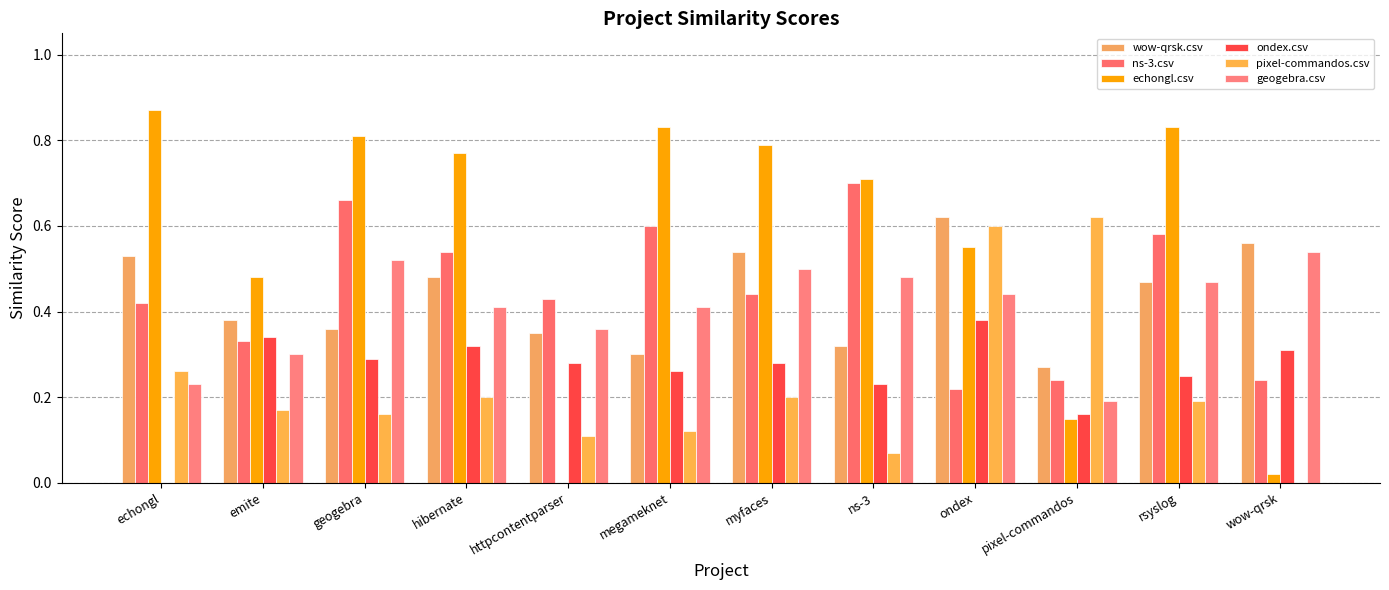

Reading right to left, transcribe all the data shown in this chart.

wow-qrsk.csv: 0.6	0.5	0.3	0.6	0.3	0.5	0.3	0.3	0.5	0.4	0.4	0.5
ns-3.csv: 0.2	0.6	0.2	0.2	0.7	0.4	0.6	0.4	0.5	0.7	0.3	0.4
echongl.csv: 0.0	0.8	0.1	0.6	0.7	0.8	0.8	0.0	0.8	0.8	0.5	0.9
ondex.csv: 0.3	0.2	0.2	0.4	0.2	0.3	0.3	0.3	0.3	0.3	0.3	0.0
pixel-commandos.csv: 0.0	0.2	0.6	0.6	0.1	0.2	0.1	0.1	0.2	0.2	0.2	0.3
geogebra.csv: 0.5	0.5	0.2	0.4	0.5	0.5	0.4	0.4	0.4	0.5	0.3	0.2